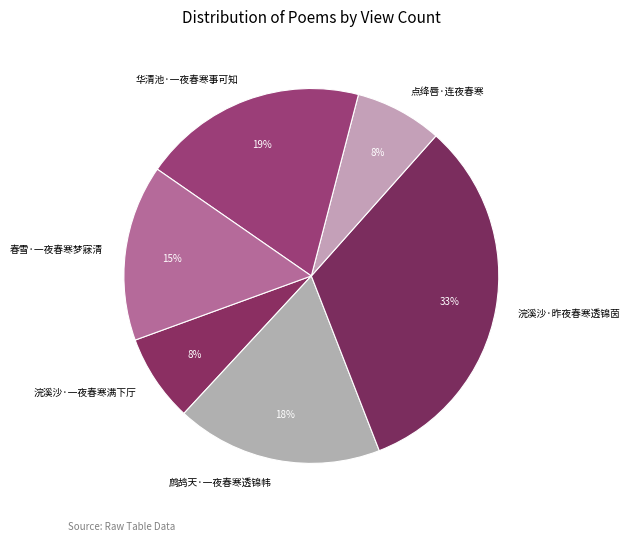

Is it true that 浣溪沙·昨夜春寒透锦茵 is 33% of the pie?

True